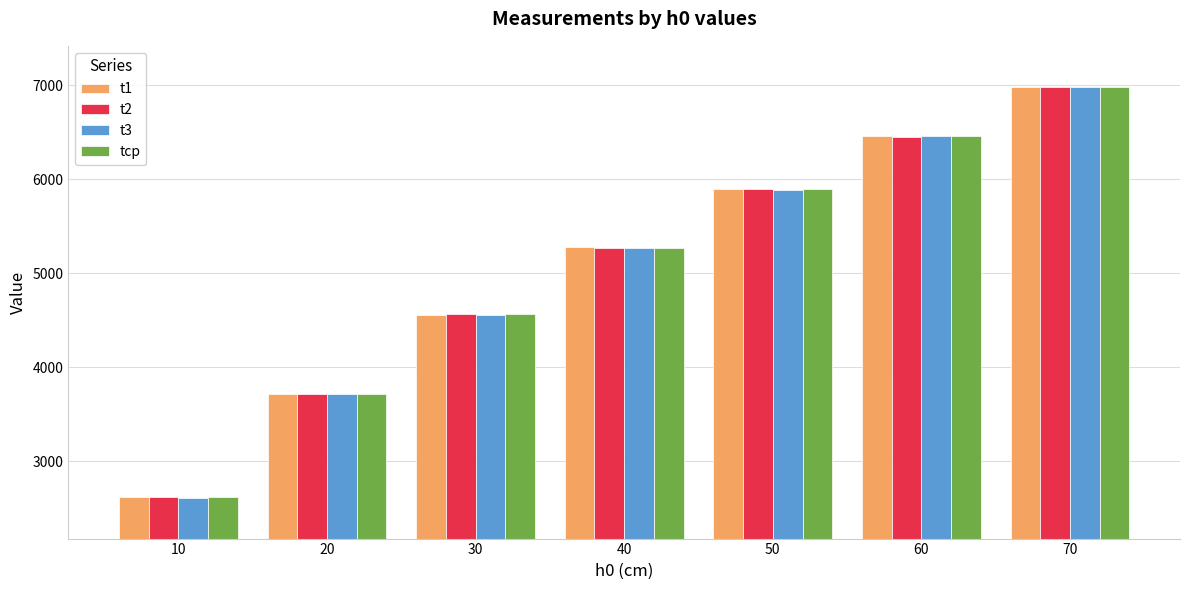

At which category does the chart reach its peak across all series?

70